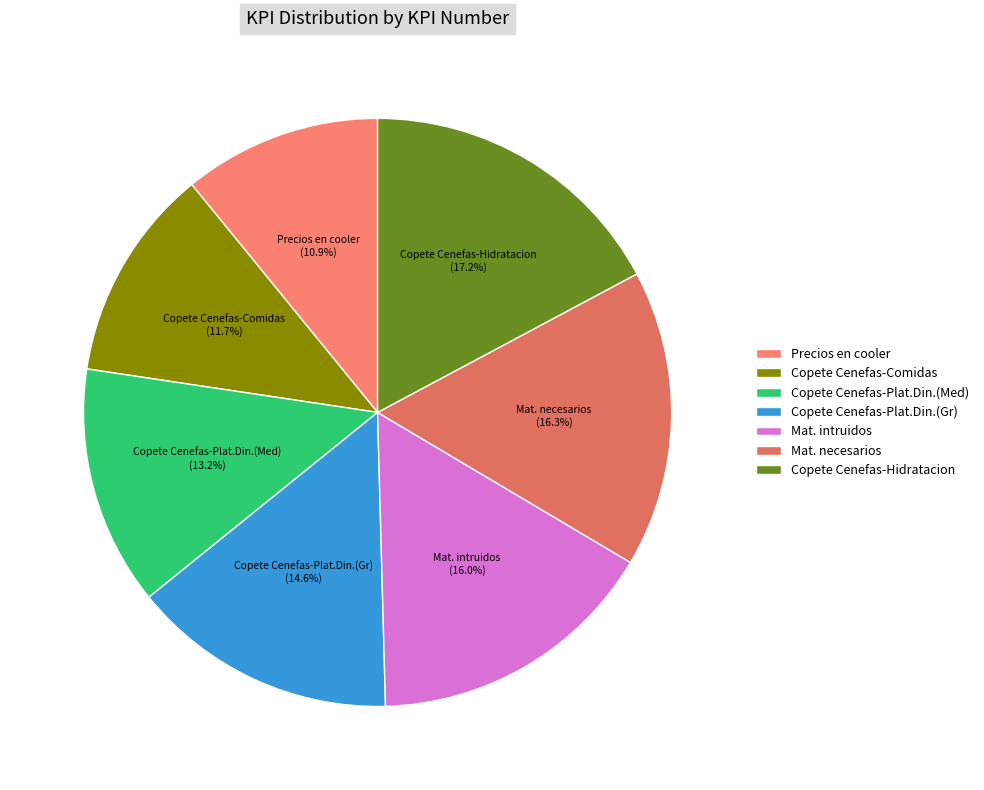

What is the ratio of the value at Copete Cenefas-Comidas to the value at Mat. intruidos?

0.7